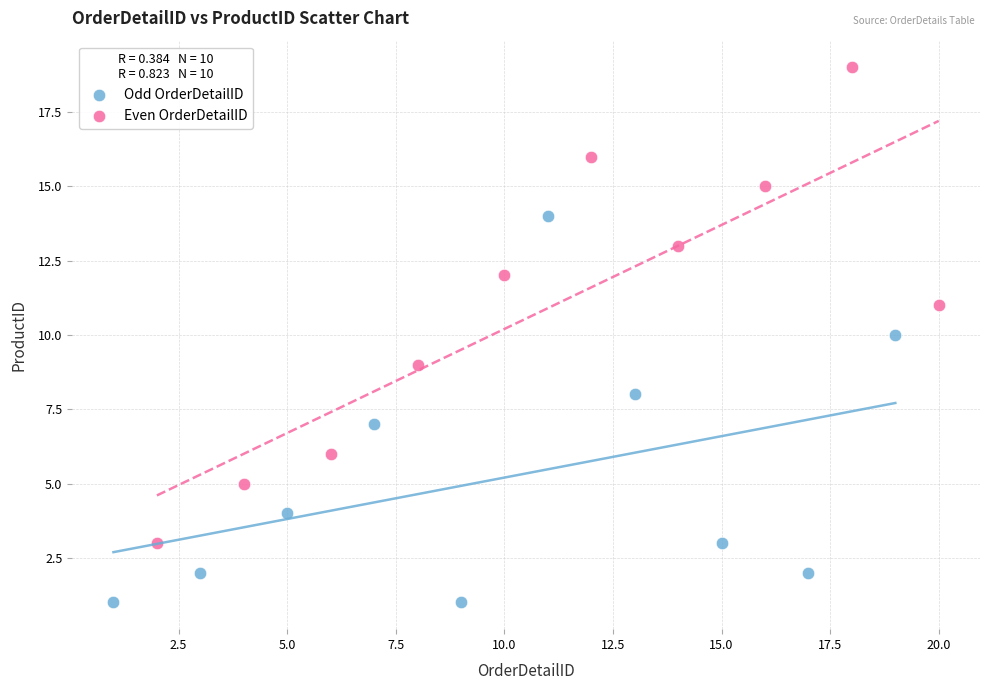

Which series reaches the minimum Y coordinate?

Odd OrderDetailID